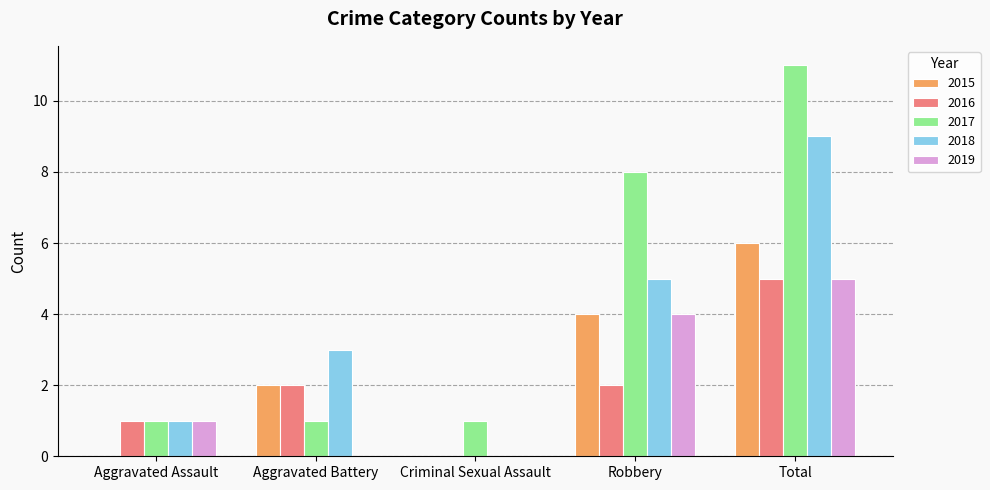

The value of 2015 at Criminal Sexual Assault is 2. True or false?

False